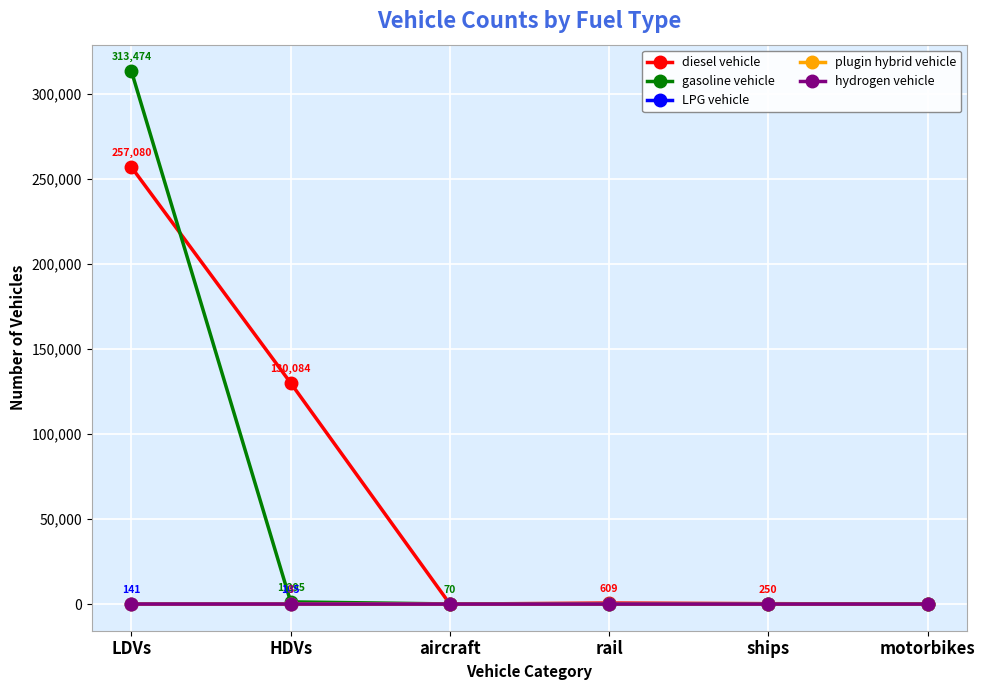

The value of gasoline vehicle at LDVs is 485983. True or false?

False